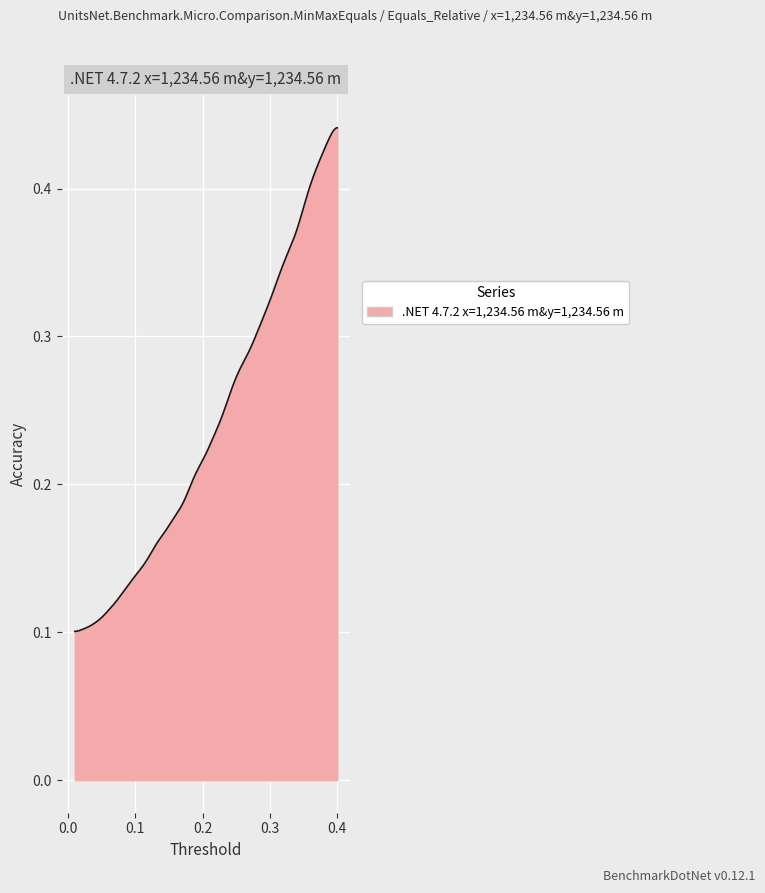

Is this an area chart (filled region under the line)?

Yes